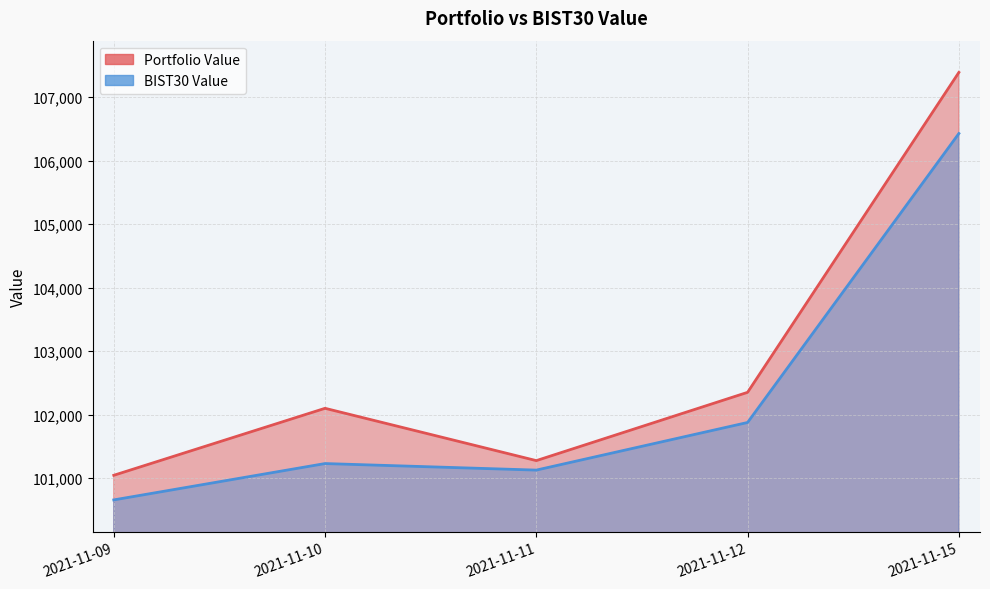

Which has a higher value, 2021-11-11 or 2021-11-09?

2021-11-11